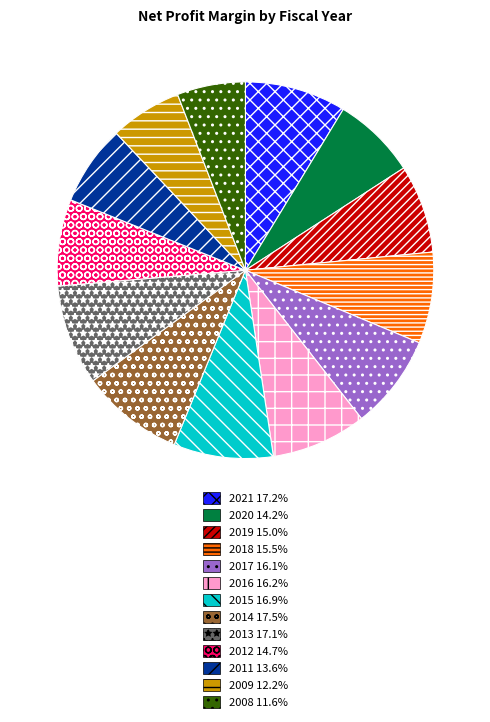

Is there a majority slice in this chart?

No